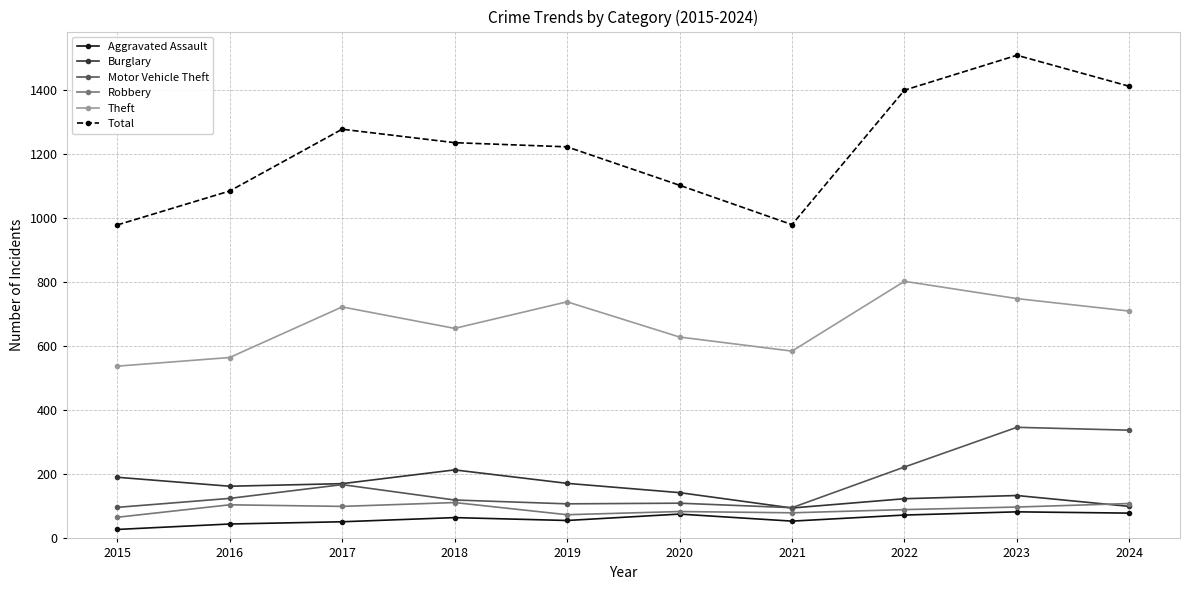

What value does the Theft series have at 2020?

629